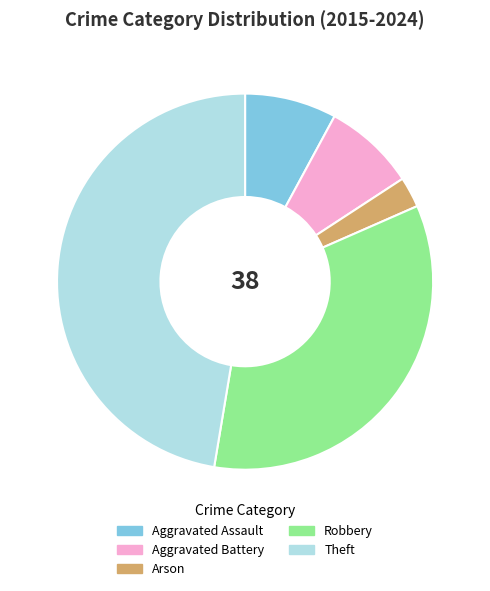

What is the ratio of the value at Aggravated Assault to the value at Robbery?

0.2